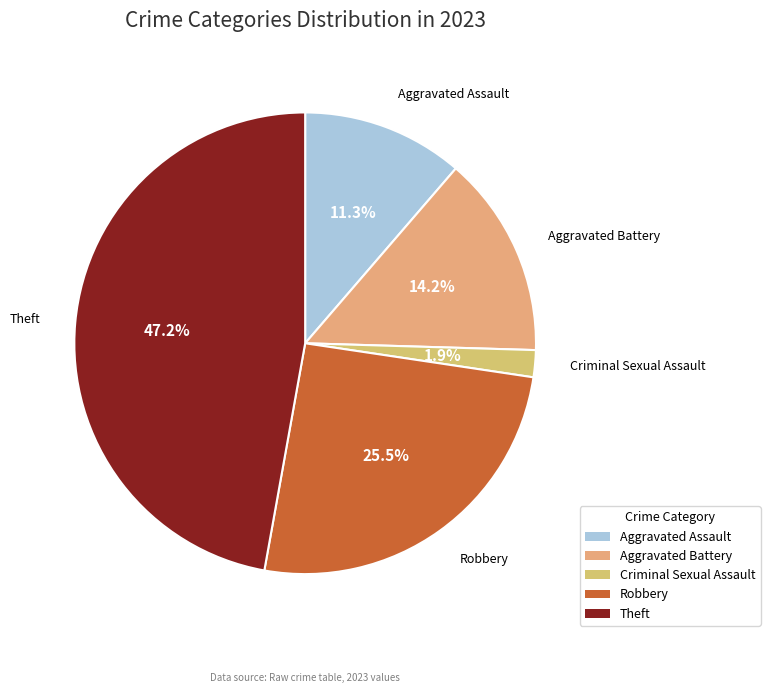

What is the total percentage of Aggravated Battery and Aggravated Assault?

25.5%